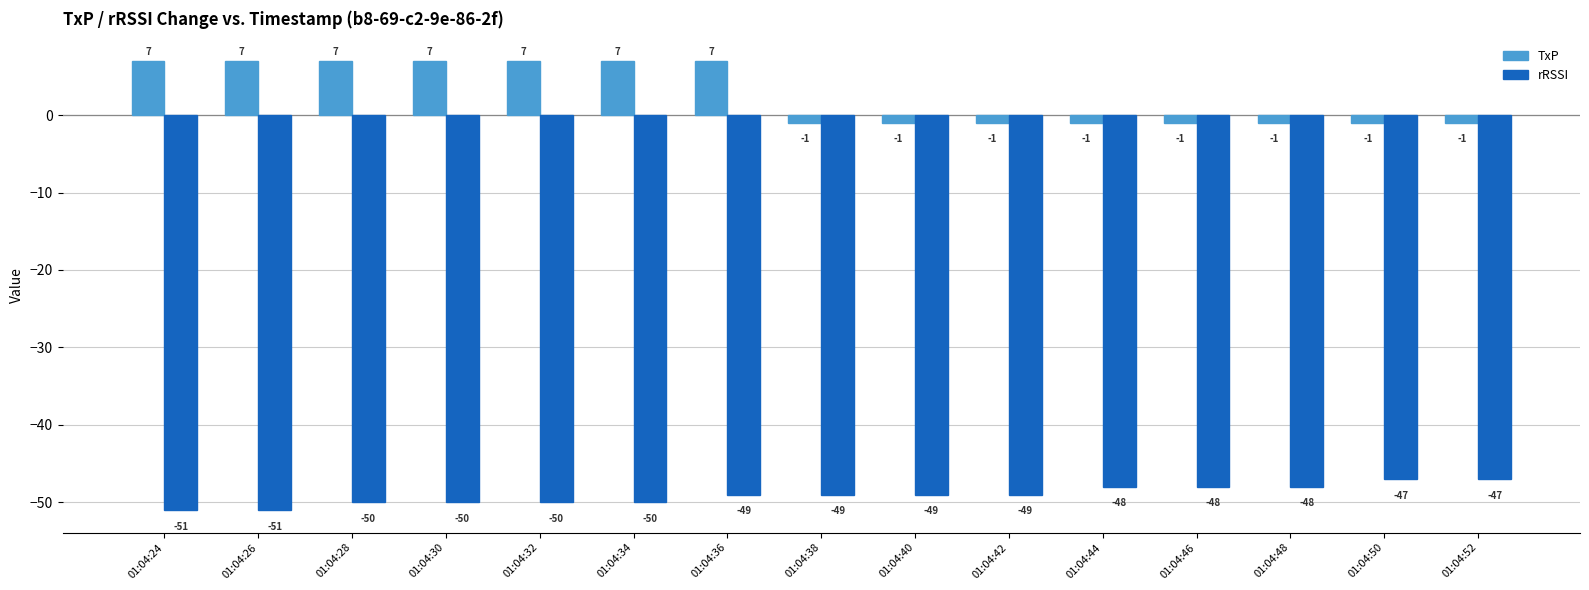

Reading left to right, list all the values displayed in this chart.

TxP: 01:04:24=7	01:04:26=7	01:04:28=7	01:04:30=7	01:04:32=7	01:04:34=7	01:04:36=7	01:04:38=-1	01:04:40=-1	01:04:42=-1	01:04:44=-1	01:04:46=-1	01:04:48=-1	01:04:50=-1	01:04:52=-1
rRSSI: 01:04:24=-51	01:04:26=-51	01:04:28=-50	01:04:30=-50	01:04:32=-50	01:04:34=-50	01:04:36=-49	01:04:38=-49	01:04:40=-49	01:04:42=-49	01:04:44=-48	01:04:46=-48	01:04:48=-48	01:04:50=-47	01:04:52=-47